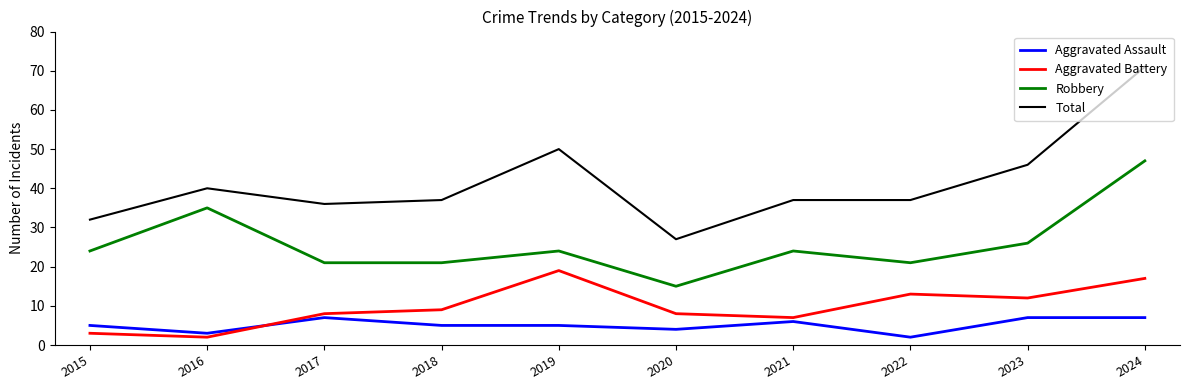

True or false: Aggravated Battery has more than 0 interior local peaks.

True